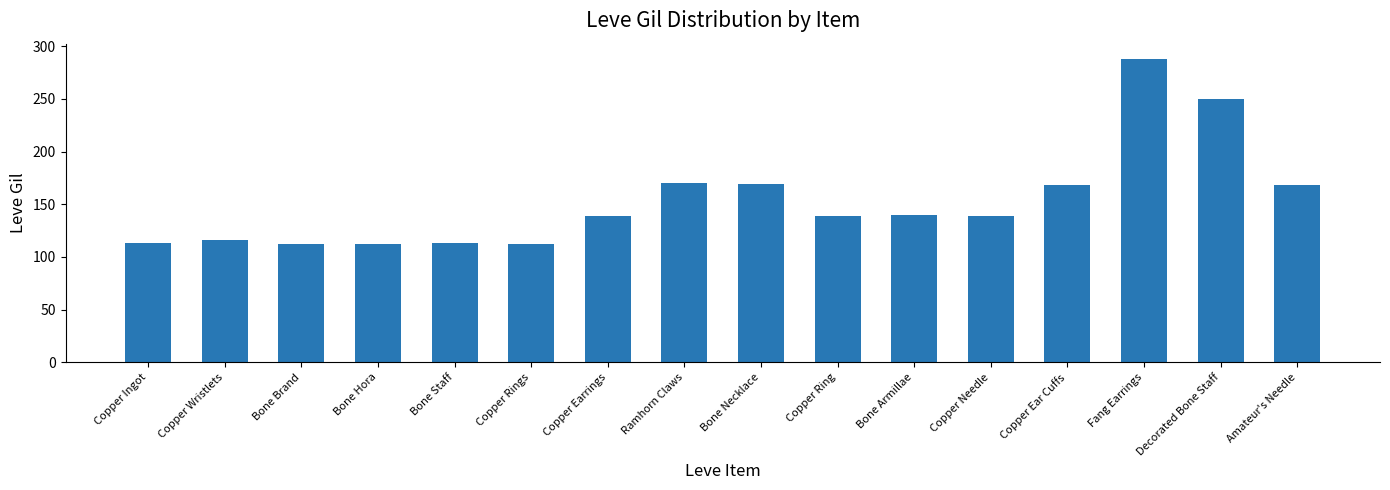

How many data points does each series have?

16